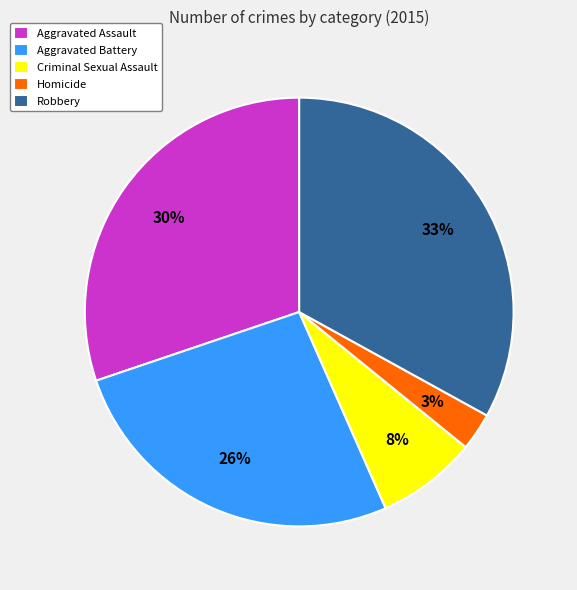

How many segments does this pie chart have?

5